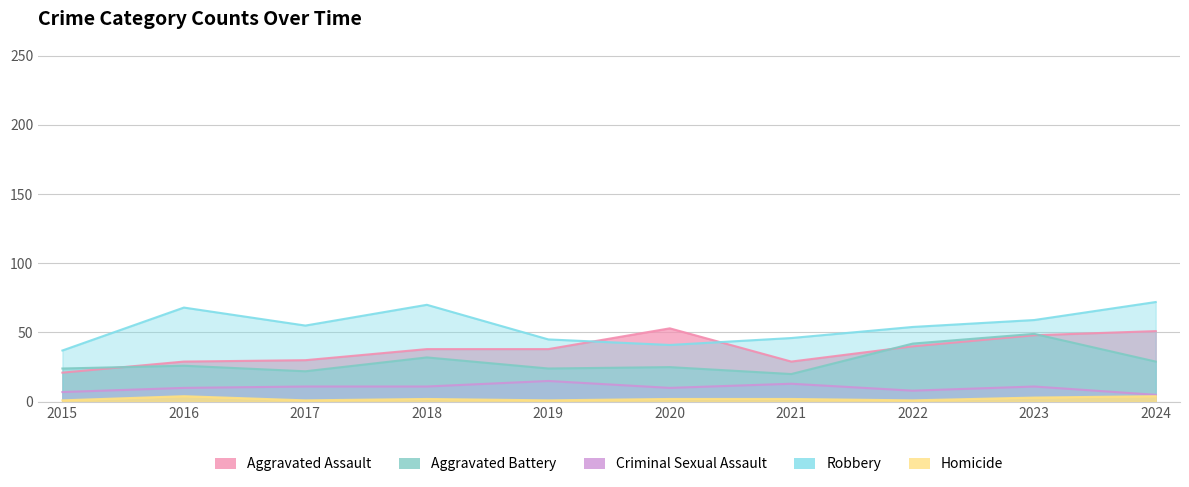

The Aggravated Assault series shows 65 at 2023. True or false?

False